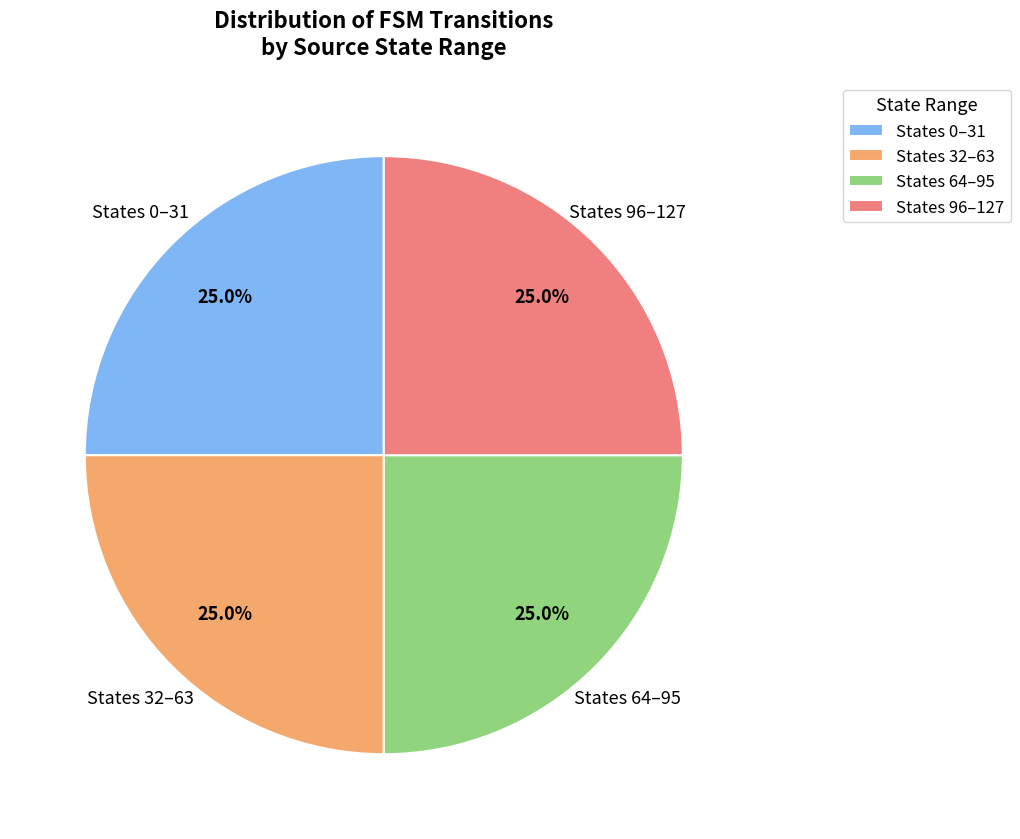

Does States 64–95 represent more than half of the total?

No